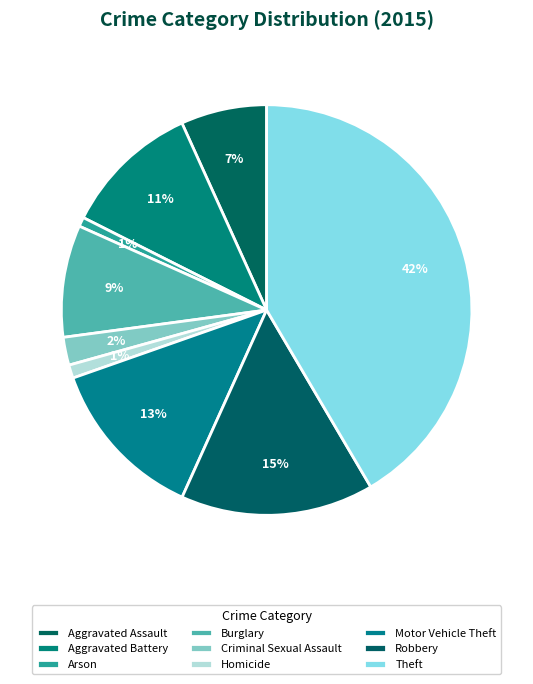

To the nearest percent, what is the average slice percentage?

11%